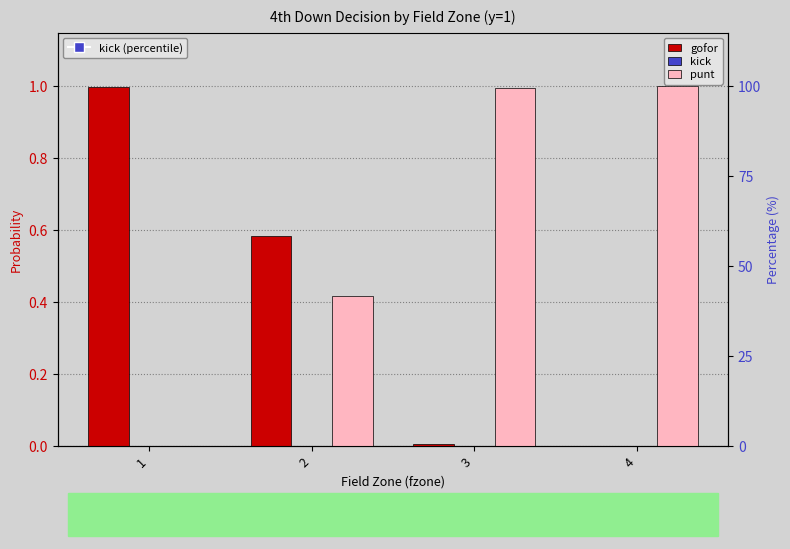

The value of kick at 1 is 0.0. True or false?

True